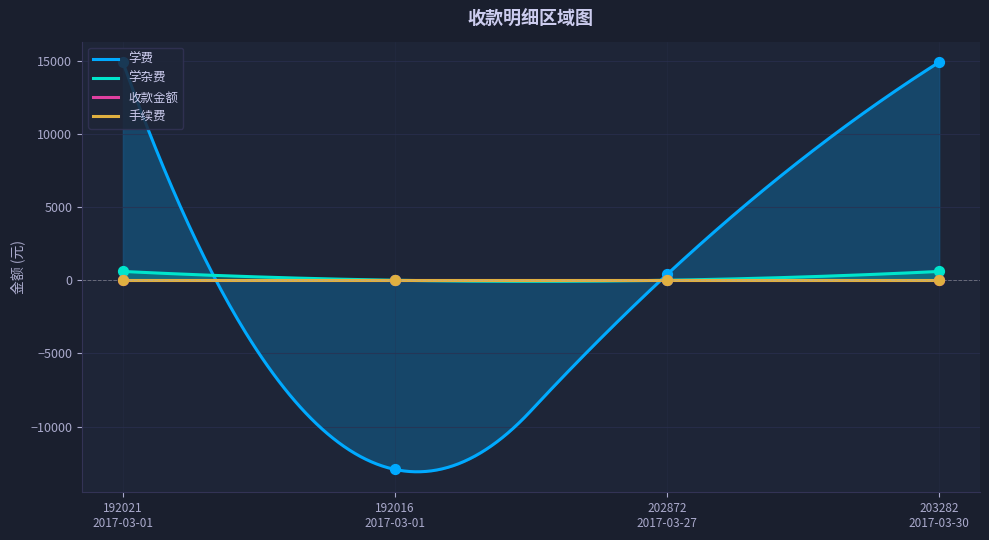

What is the total value across all series at 192021 2017-03-01?

15480